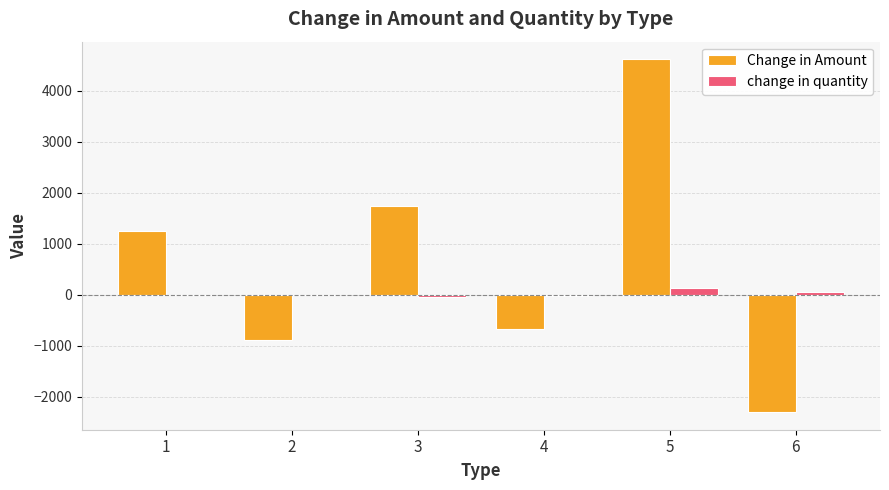

Is the value of change in quantity at 3 greater than the value of Change in Amount at 4?

Yes